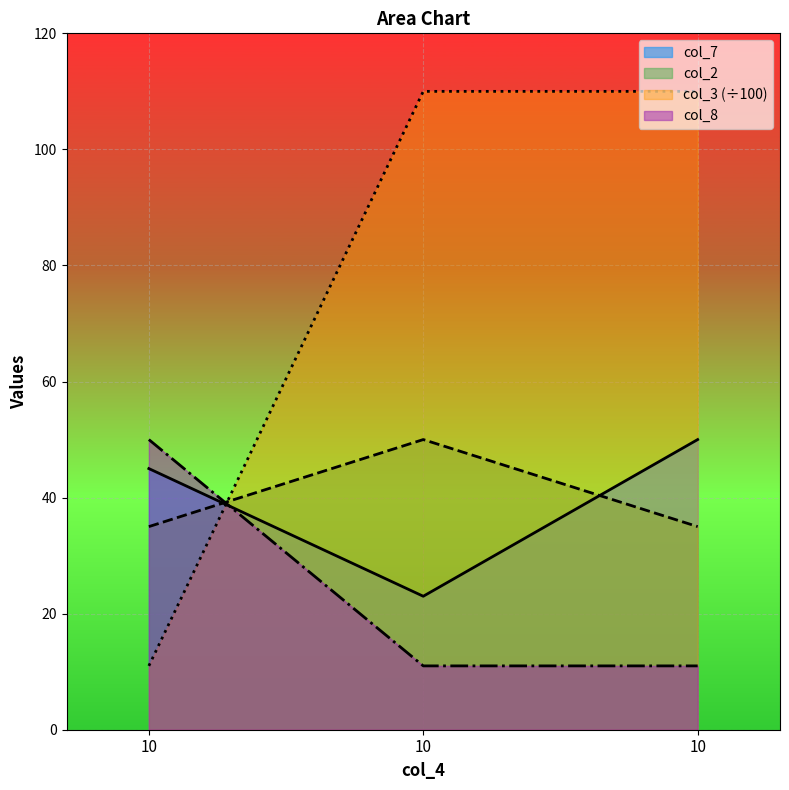

Which series has the largest total across all categories?

col_3 (÷100)